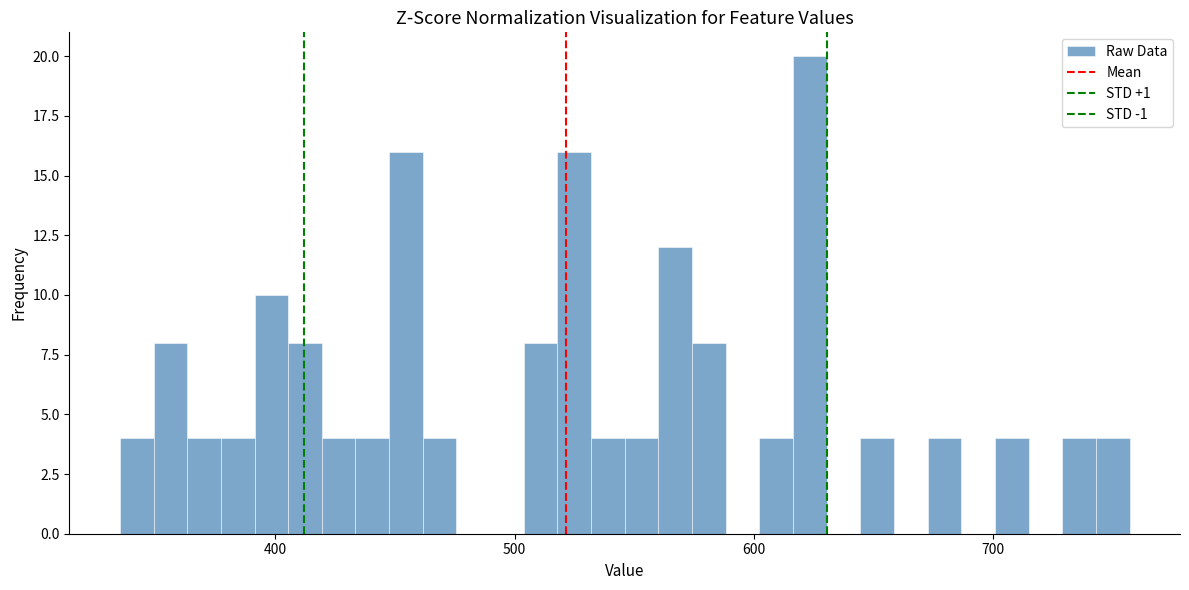

Read against the x-axis, roughly where is the centre of the tallest bar?

620